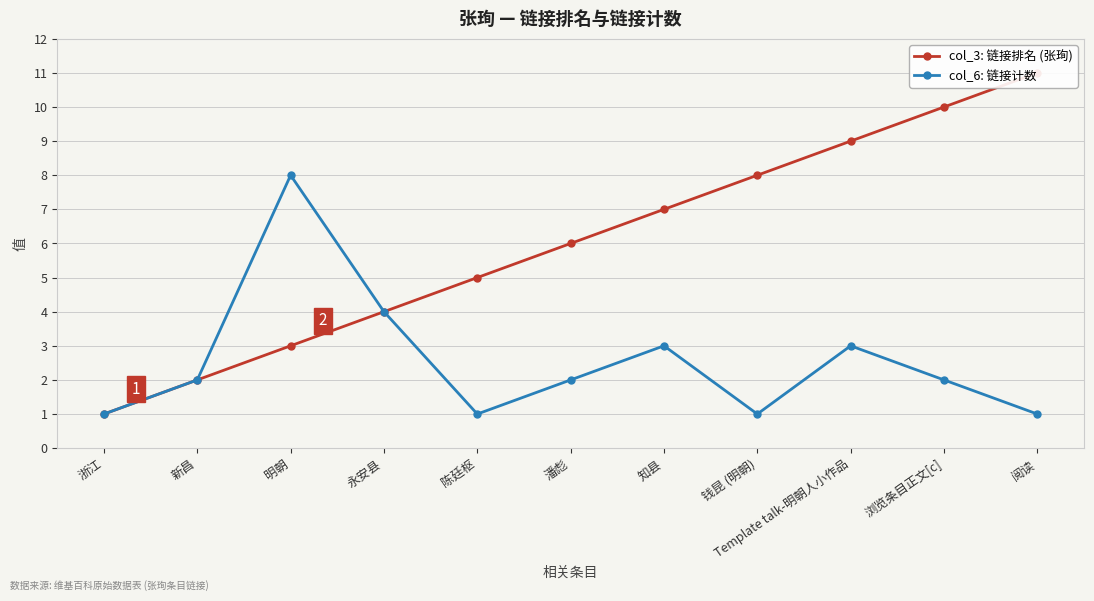

Reading right to left, what are all the values shown in this chart?

col_3: 链接排名 (张珣): 11	10	9	8	7	6	5	4	3	2	1
col_6: 链接计数: 1	2	3	1	3	2	1	4	8	2	1